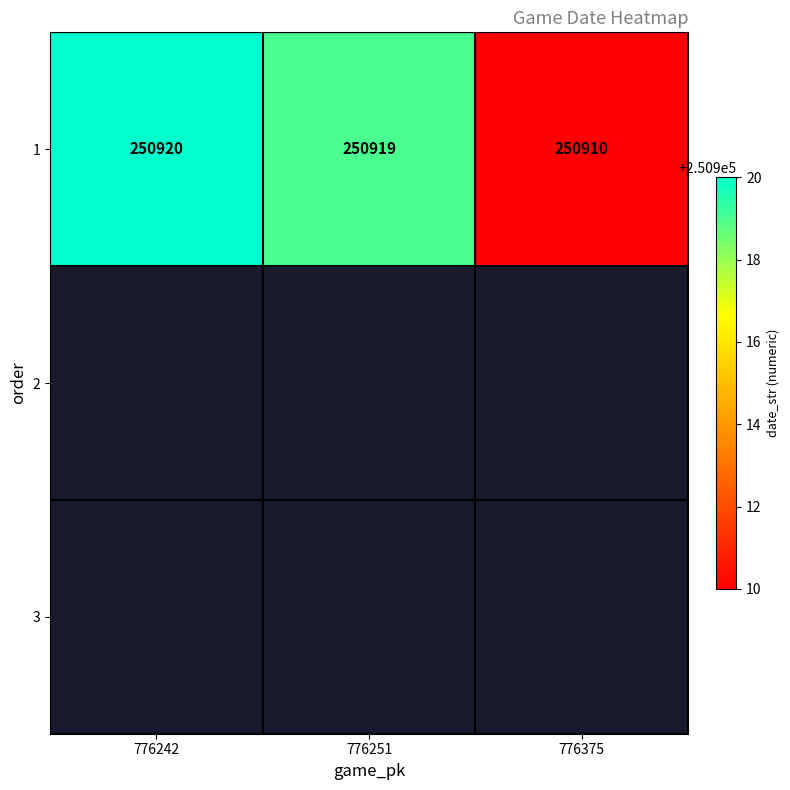

What is the change in value from 776242 to 776375?

-10